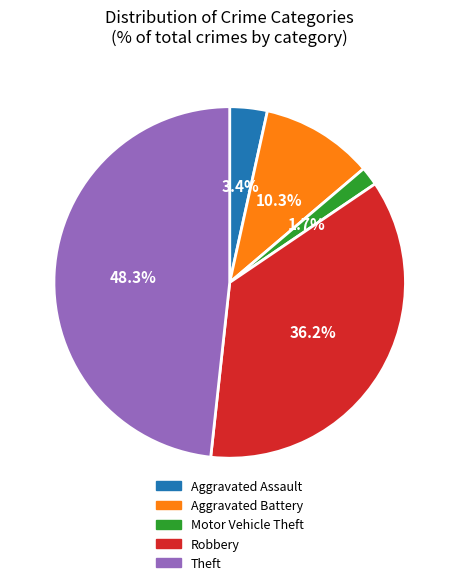

Does any single category account for the majority?

No